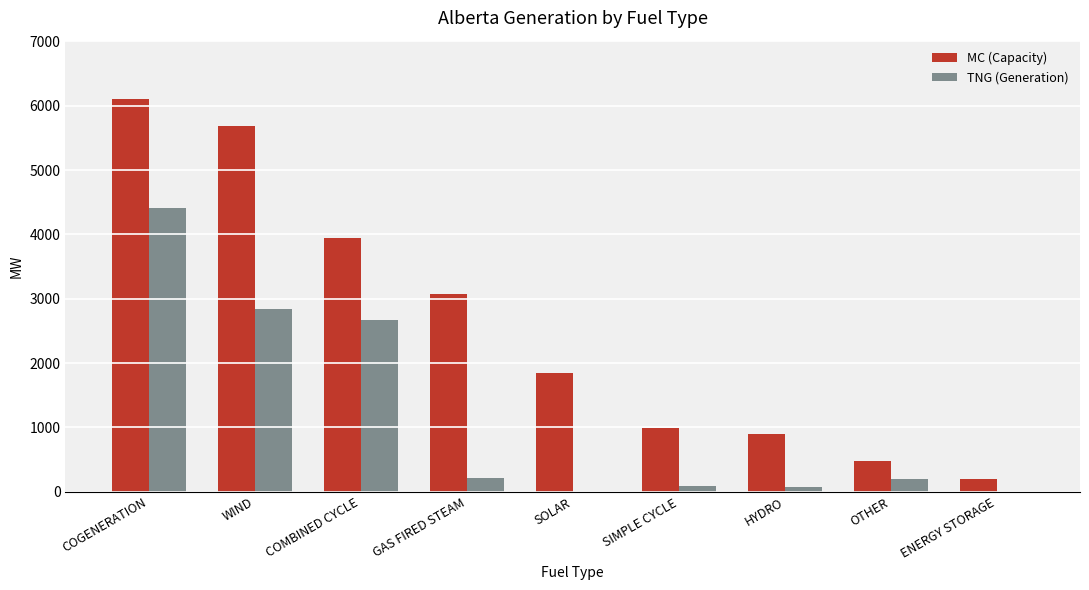

At which label does TNG (Generation) first exceed 198?

COGENERATION